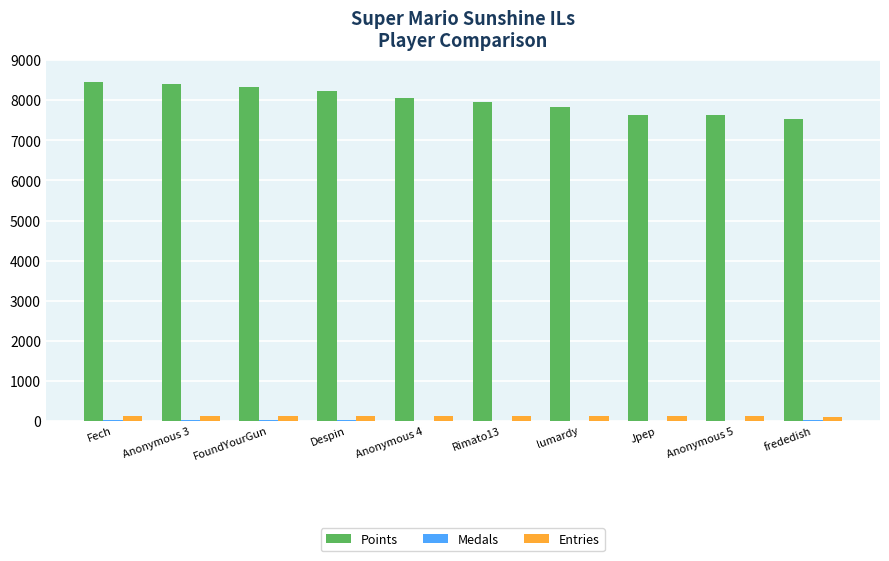

Count the number of data series in this chart.

3